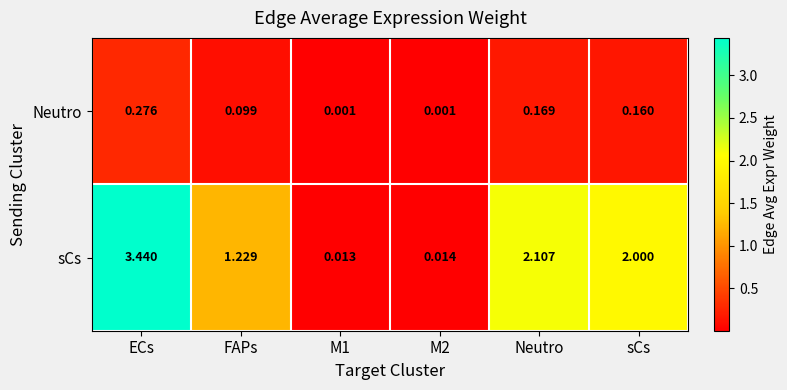

Rank the series at Neutro from lowest to highest value.

Neutro, sCs